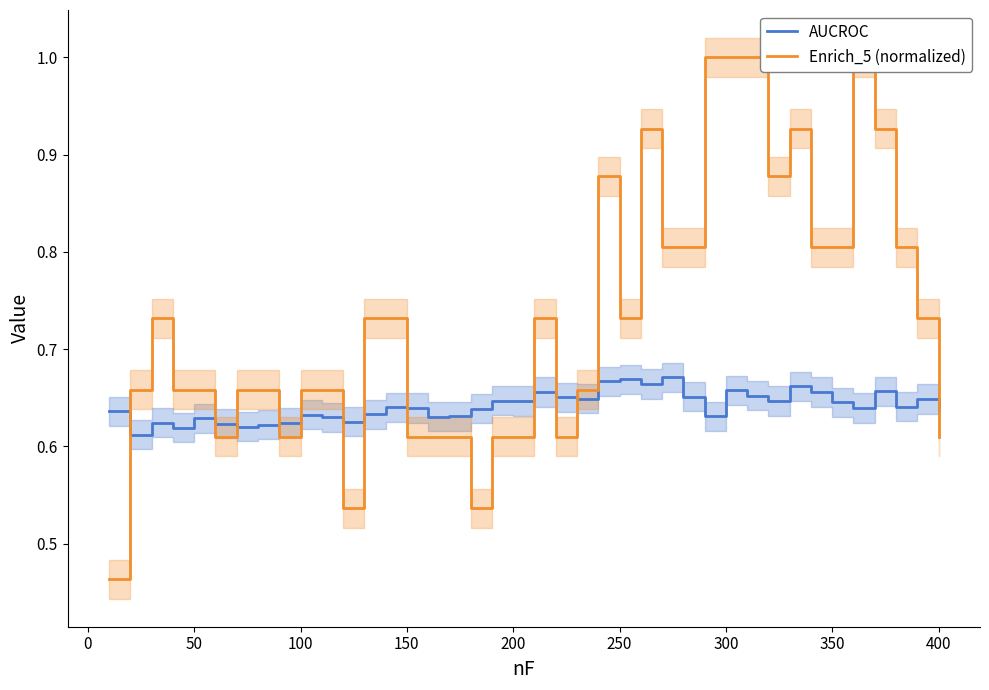

Count the number of data series in this chart.

2